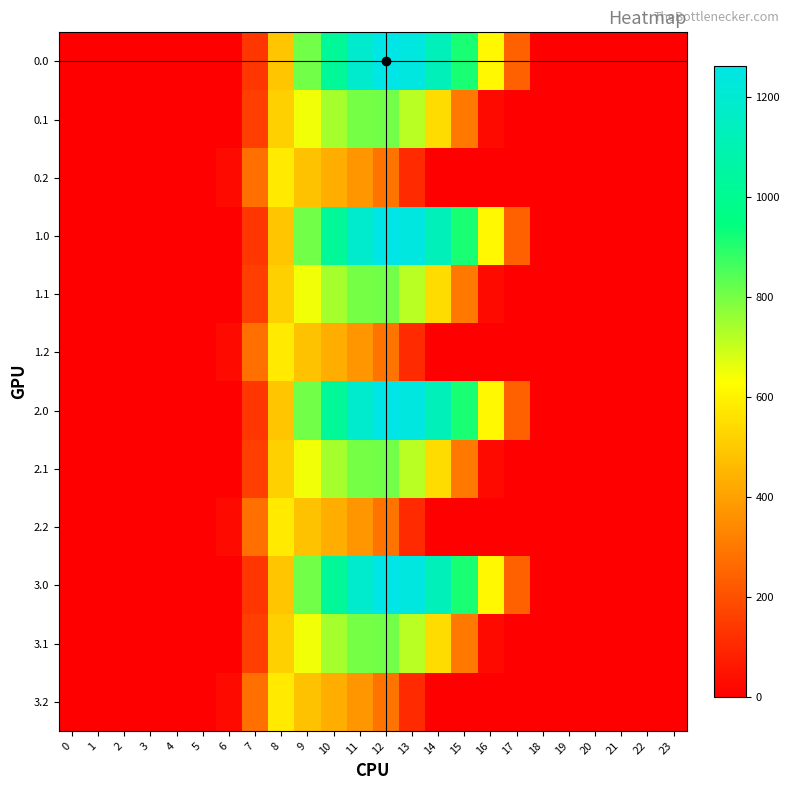

Reading right to left, list all the values displayed in this chart.

0.0: 23=0.0	22=0.0	21=0.0	20=0.0	19=0.0	18=0.0	17=243.5	16=613.0	15=911.8	14=1128.6	13=1237.4	12=1261.6	11=1185.2	10=1023.2	9=804.0	8=489.3	7=134.3	6=0.0	5=0.0	4=0.0	3=0.0	2=0.0	1=0.0	0=0.0
0.1: 23=0.0	22=0.0	21=0.0	20=0.0	19=0.0	18=0.0	17=0.0	16=26.8	15=301.4	14=544.1	13=715.3	12=806.9	11=800.2	10=742.1	9=646.9	8=514.8	7=153.2	6=0.0	5=0.0	4=0.0	3=0.0	2=0.0	1=0.0	0=0.0
0.2: 23=0.0	22=0.0	21=0.0	20=0.0	19=0.0	18=0.0	17=0.0	16=0.0	15=0.0	14=0.0	13=107.8	12=289.5	11=374.4	10=430.5	9=480.7	8=576.6	7=276.9	6=29.3	5=0.0	4=0.0	3=0.0	2=0.0	1=0.0	0=0.0
1.0: 23=0.0	22=0.0	21=0.0	20=0.0	19=0.0	18=0.0	17=243.5	16=613.0	15=911.8	14=1128.6	13=1237.4	12=1261.6	11=1185.2	10=1023.2	9=804.0	8=489.3	7=134.3	6=0.0	5=0.0	4=0.0	3=0.0	2=0.0	1=0.0	0=0.0
1.1: 23=0.0	22=0.0	21=0.0	20=0.0	19=0.0	18=0.0	17=0.0	16=26.8	15=301.4	14=544.1	13=715.3	12=806.9	11=800.2	10=742.1	9=646.9	8=514.8	7=153.2	6=0.0	5=0.0	4=0.0	3=0.0	2=0.0	1=0.0	0=0.0
1.2: 23=0.0	22=0.0	21=0.0	20=0.0	19=0.0	18=0.0	17=0.0	16=0.0	15=0.0	14=0.0	13=107.8	12=289.5	11=374.4	10=430.5	9=480.7	8=576.6	7=276.9	6=29.3	5=0.0	4=0.0	3=0.0	2=0.0	1=0.0	0=0.0
2.0: 23=0.0	22=0.0	21=0.0	20=0.0	19=0.0	18=0.0	17=243.5	16=613.0	15=911.8	14=1128.6	13=1237.4	12=1261.6	11=1185.2	10=1023.2	9=804.0	8=489.3	7=134.3	6=0.0	5=0.0	4=0.0	3=0.0	2=0.0	1=0.0	0=0.0
2.1: 23=0.0	22=0.0	21=0.0	20=0.0	19=0.0	18=0.0	17=0.0	16=26.8	15=301.4	14=544.1	13=715.3	12=806.9	11=800.2	10=742.1	9=646.9	8=514.8	7=153.2	6=0.0	5=0.0	4=0.0	3=0.0	2=0.0	1=0.0	0=0.0
2.2: 23=0.0	22=0.0	21=0.0	20=0.0	19=0.0	18=0.0	17=0.0	16=0.0	15=0.0	14=0.0	13=107.8	12=289.5	11=374.4	10=430.5	9=480.7	8=576.6	7=276.9	6=29.3	5=0.0	4=0.0	3=0.0	2=0.0	1=0.0	0=0.0
3.0: 23=0.0	22=0.0	21=0.0	20=0.0	19=0.0	18=0.0	17=243.5	16=613.0	15=911.8	14=1128.6	13=1237.4	12=1261.6	11=1185.2	10=1023.2	9=804.0	8=489.3	7=134.3	6=0.0	5=0.0	4=0.0	3=0.0	2=0.0	1=0.0	0=0.0
3.1: 23=0.0	22=0.0	21=0.0	20=0.0	19=0.0	18=0.0	17=0.0	16=26.8	15=301.4	14=544.1	13=715.3	12=806.9	11=800.2	10=742.1	9=646.9	8=514.8	7=153.2	6=0.0	5=0.0	4=0.0	3=0.0	2=0.0	1=0.0	0=0.0
3.2: 23=0.0	22=0.0	21=0.0	20=0.0	19=0.0	18=0.0	17=0.0	16=0.0	15=0.0	14=0.0	13=107.8	12=289.5	11=374.4	10=430.5	9=480.7	8=576.6	7=276.9	6=29.3	5=0.0	4=0.0	3=0.0	2=0.0	1=0.0	0=0.0